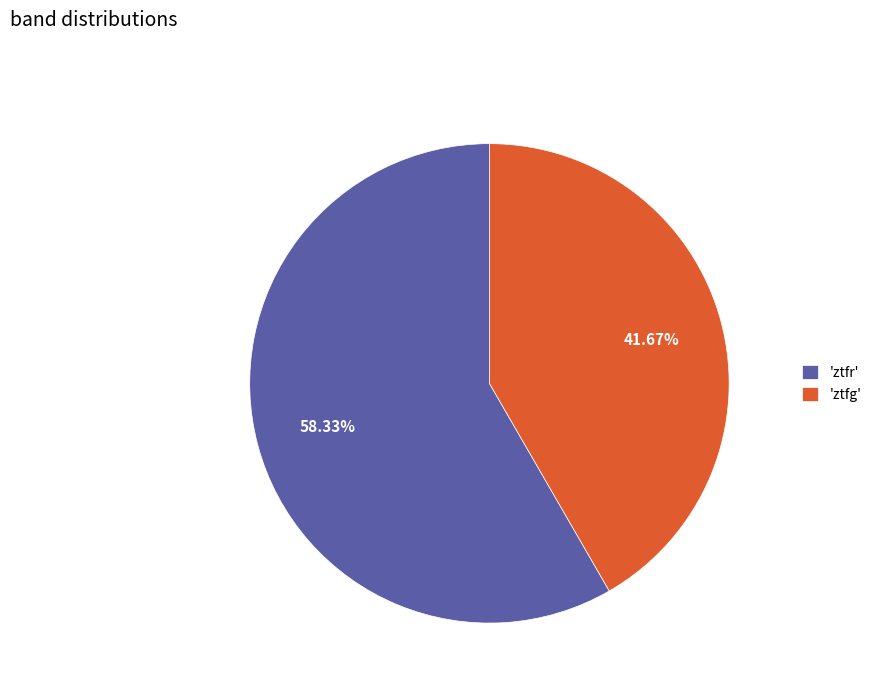

Rank the categories by value from highest to lowest.

'ztfr', 'ztfg'